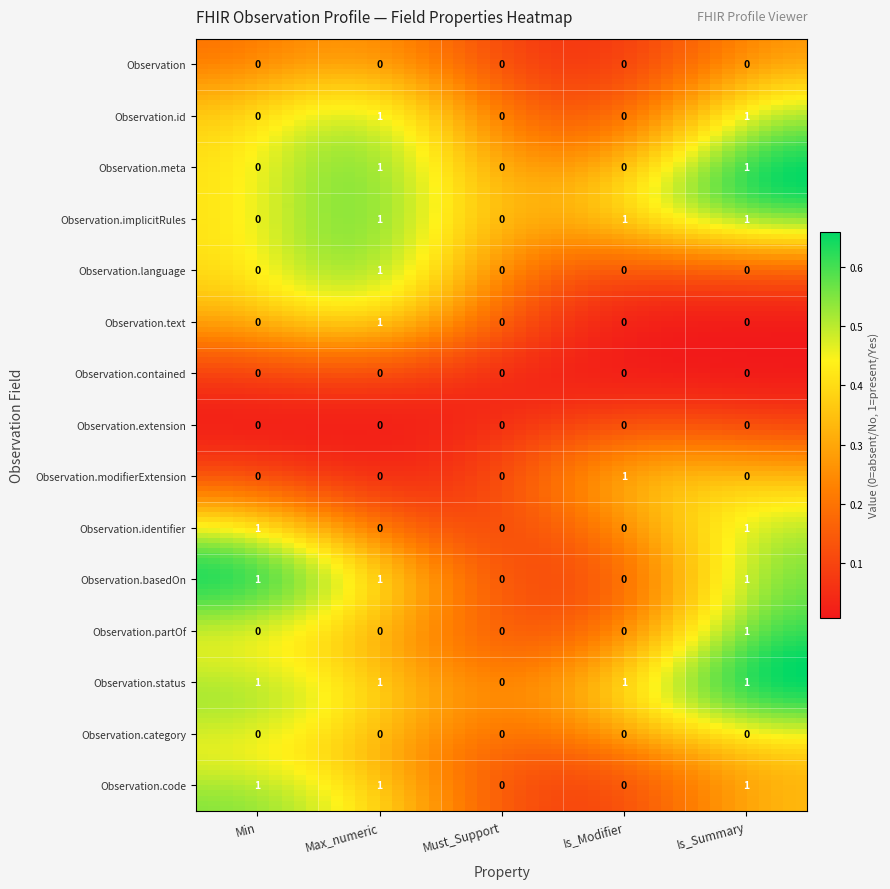

What is the spread (max minus min) of values at Observation.implicitRules?

1